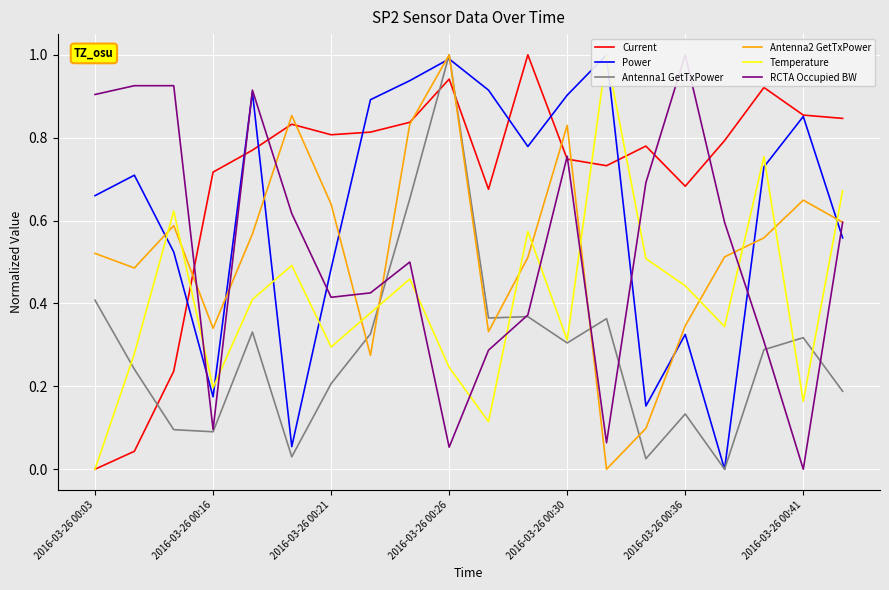

What is the highest value of the RCTA Occupied BW series?

1.0